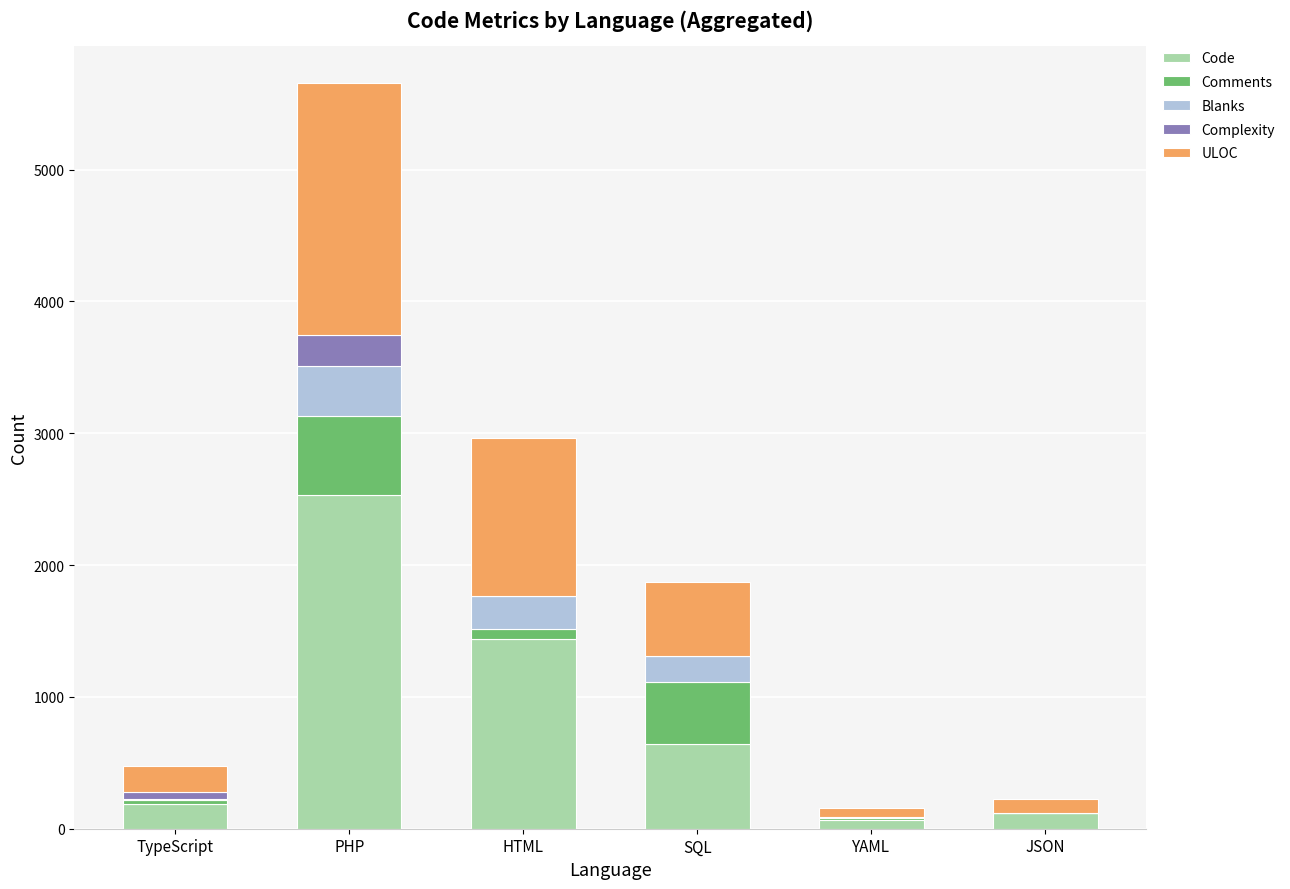

Is it true that Code equals 2157 at HTML?

False